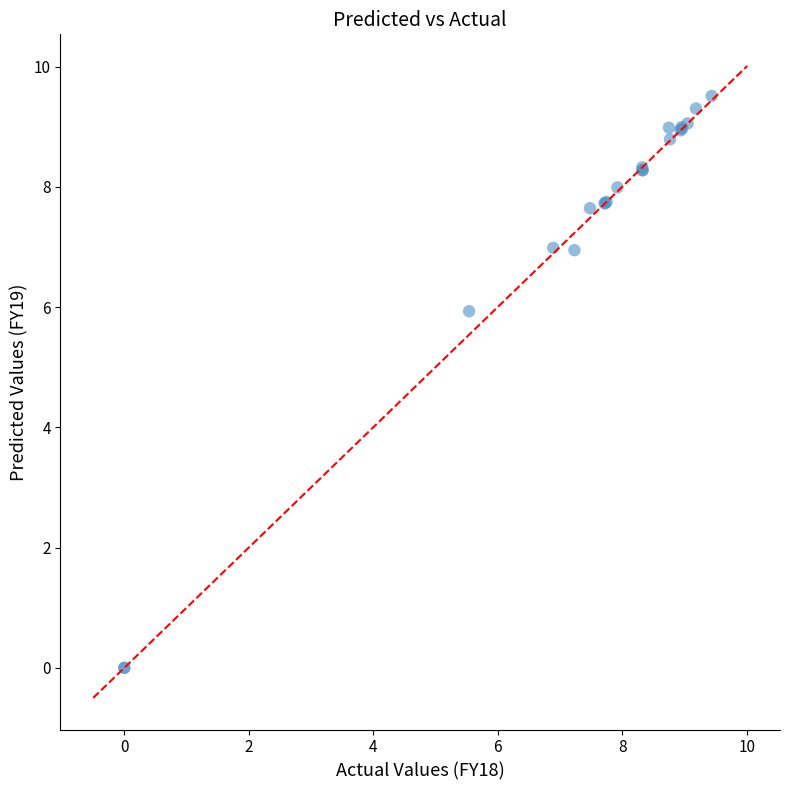

What Y value in the scatter plot is closest to 4?

5.9